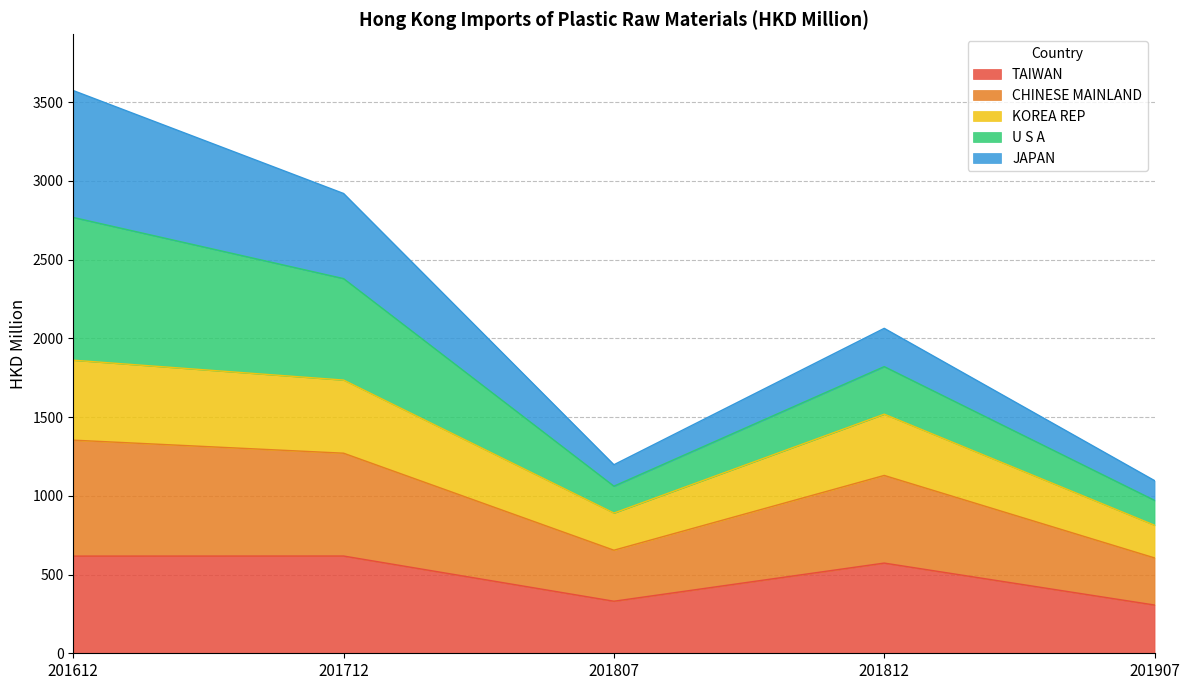

The CHINESE MAINLAND series shows 381.8 at 201907. True or false?

False